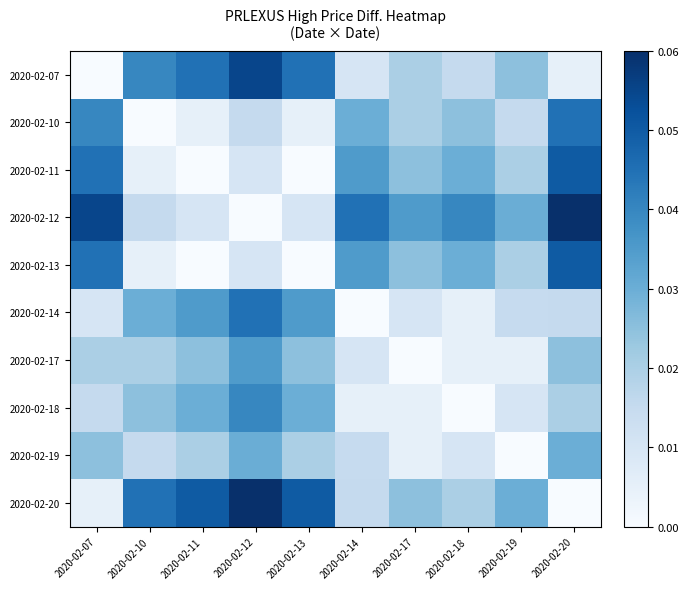

At which category is the sum across all series the highest?

2020-02-12